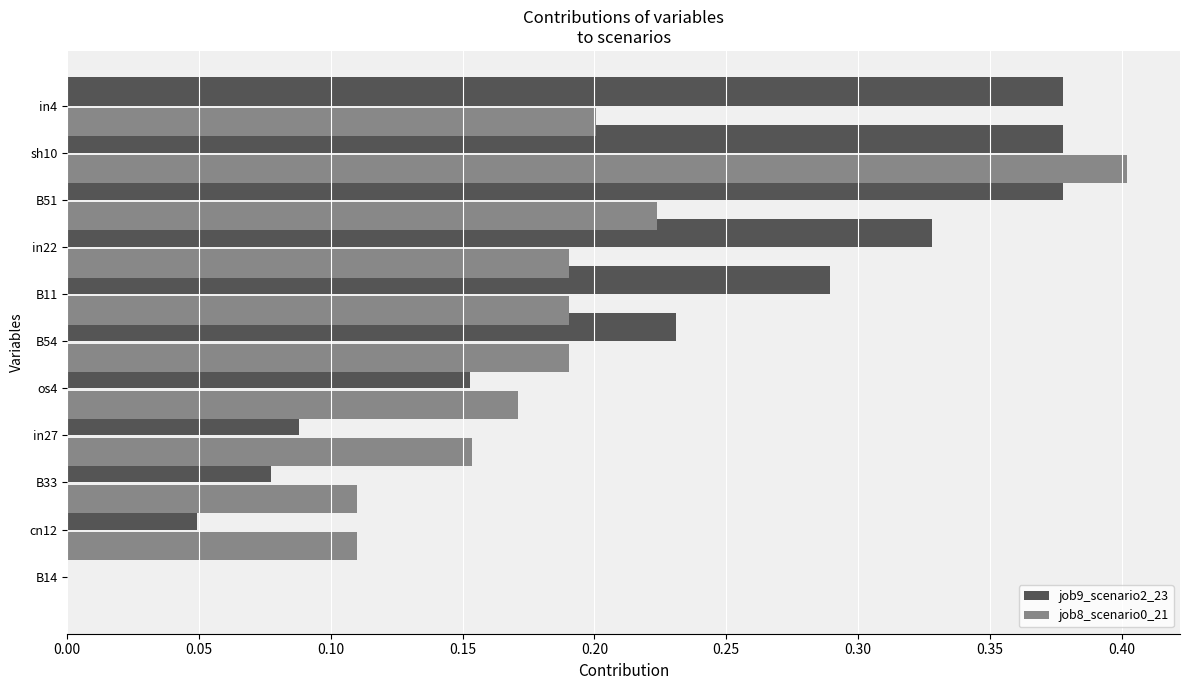

True or false: job8_scenario0_21 has a value of 0.1 at B11.

False